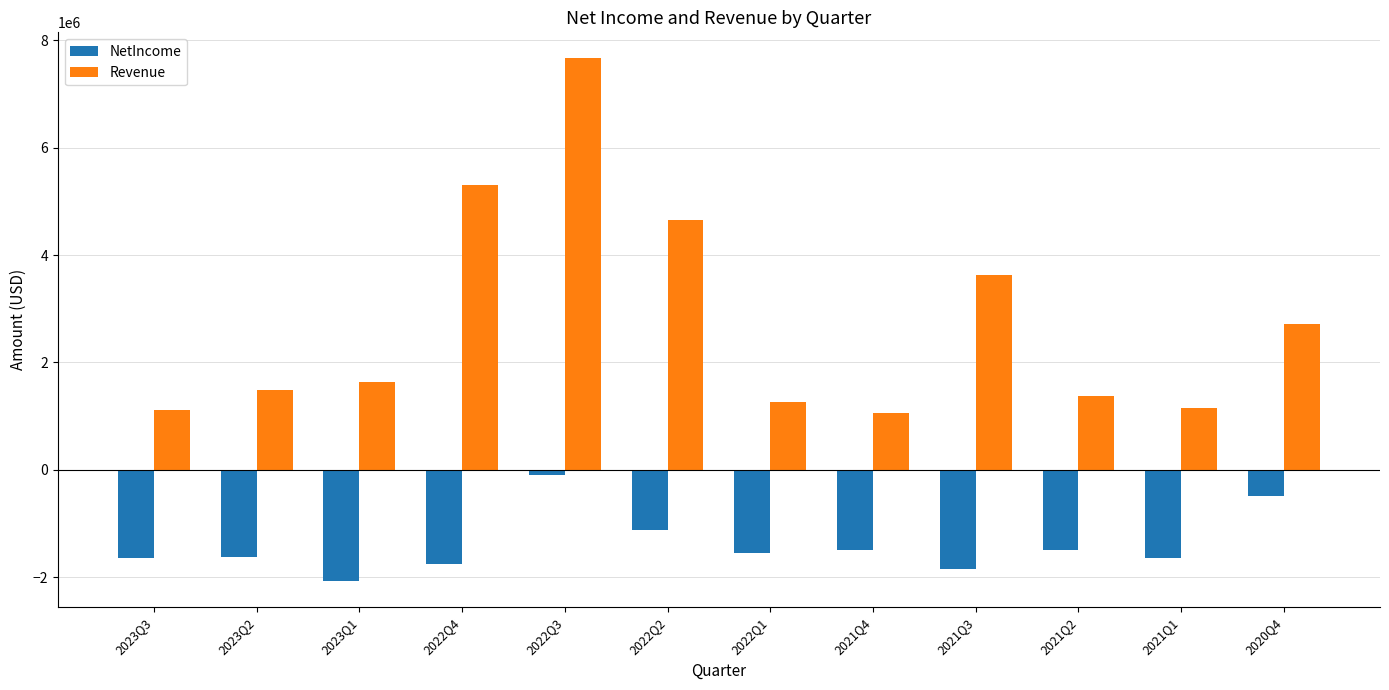

Which series has the largest range (max minus min)?

Revenue